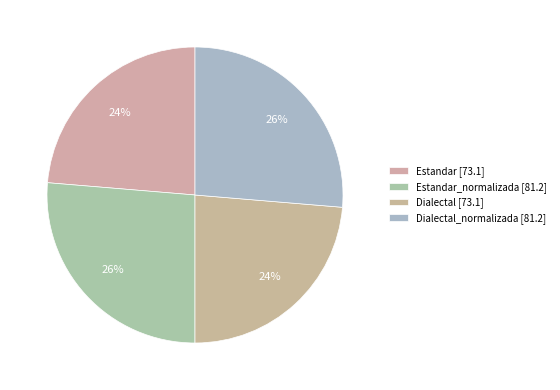

Which category has the biggest portion of the pie?

Estandar_normalizada